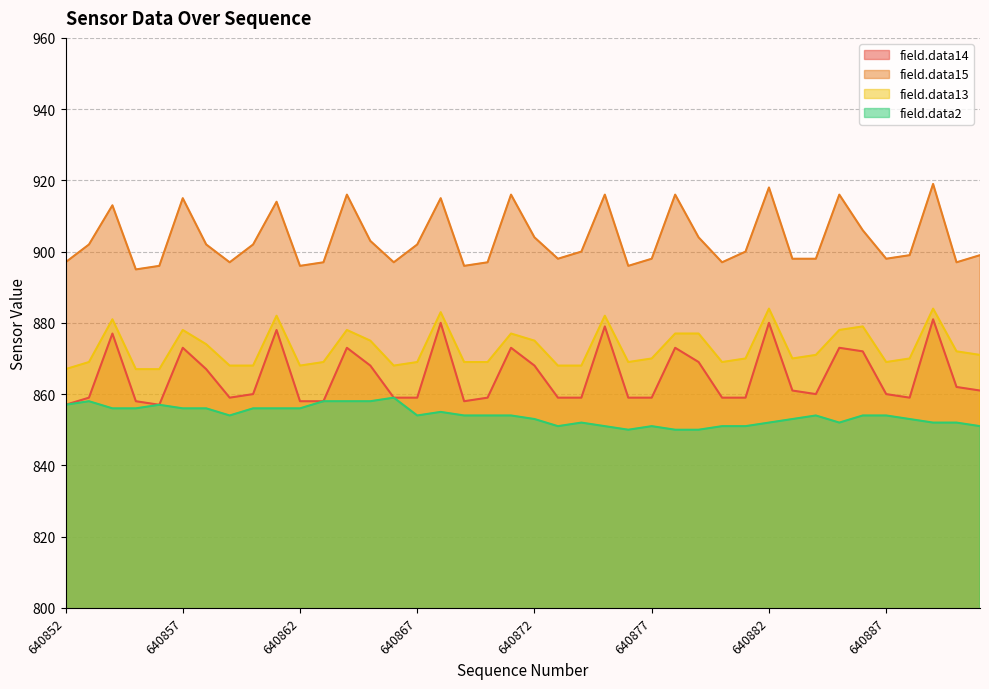

What is the value of the field.data14 point at the 19th from the left?

859